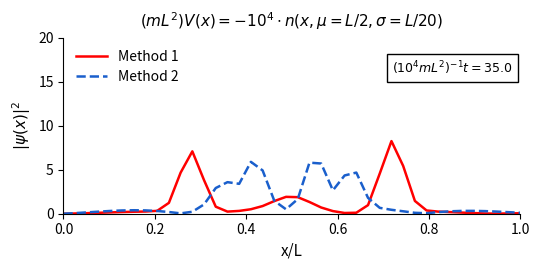

What is the maximum value shown in the chart?

8.3